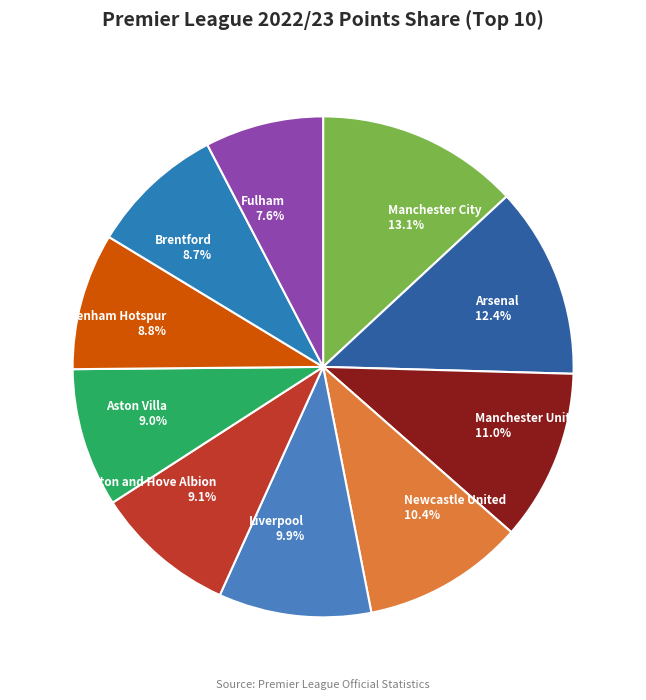

Which slice is the largest?

Manchester City